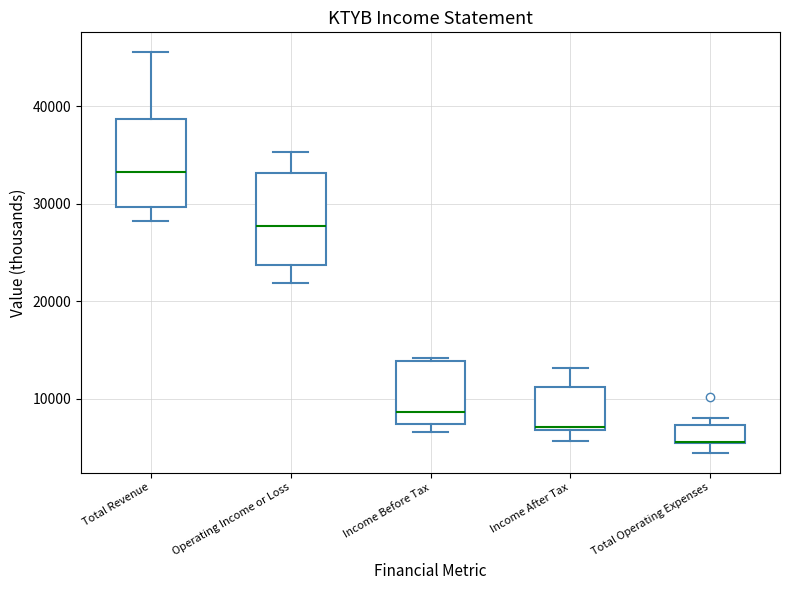

Reading left to right, transcribe this box plot: for each box, give where its median line is, the range the box spans, and where its two whiskers end, as read against the y-axis. The values are not printed on the chart, so give them approximately, as read against the axis.

Total Revenue: median 33000, box 30000 to 39000, whiskers 28000 to 46000
Operating Income or Loss: median 28000, box 24000 to 33000, whiskers 22000 to 35000
Income Before Tax: median 9000, box 7000 to 14000, whiskers 7000 (just below the box's lower edge) to 14000
Income After Tax: median 7000, box 7000 to 11000, whiskers 6000 to 13000
Total Operating Expenses: median 6000 (drawn on the box's lower edge), box 6000 to 7000, whiskers 5000 to 8000